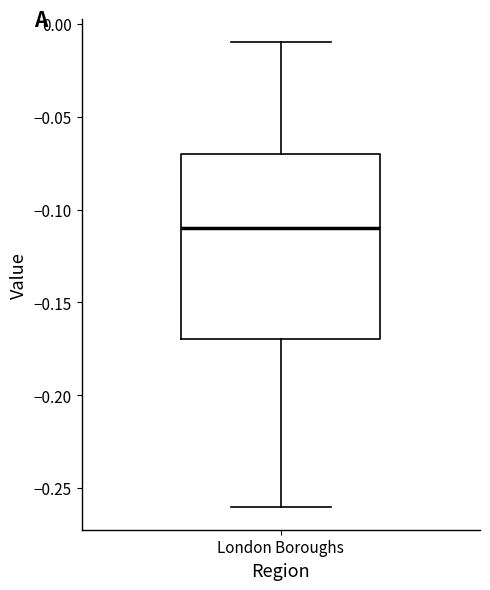

Where is the upper edge of the box for London Boroughs on the y-axis? The values are not printed on the chart, so give them approximately, as read against the axis.

-0.07